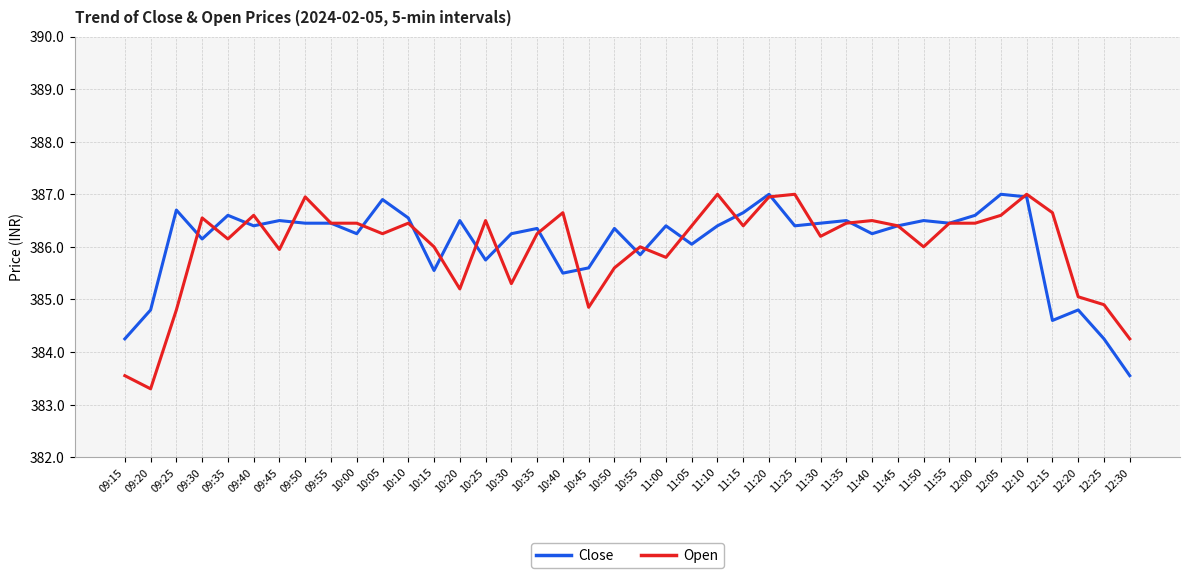

Is the value of Open at 11:15 greater than the value of Close at 12:15?

Yes